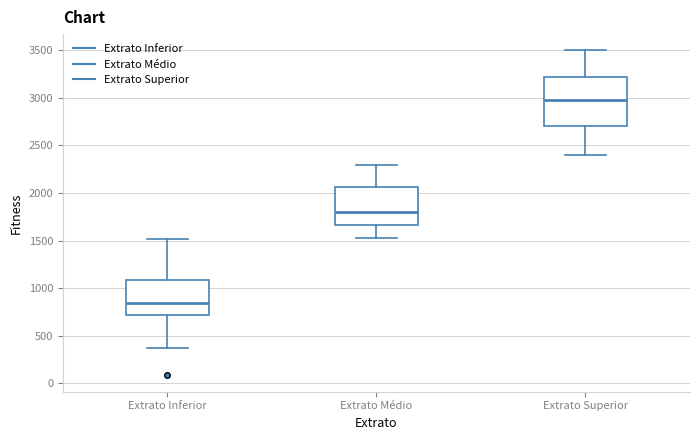

Reading left to right, transcribe this box plot: for each box, give where its median line is, the range the box spans, and where its two whiskers end, as read against the y-axis. The values are not printed on the chart, so give them approximately, as read against the axis.

Extrato Inferior: median 850, box 700 to 1100, whiskers 350 to 1500
Extrato Médio: median 1800, box 1650 to 2050, whiskers 1500 to 2300
Extrato Superior: median 3000, box 2700 to 3250, whiskers 2400 to 3500